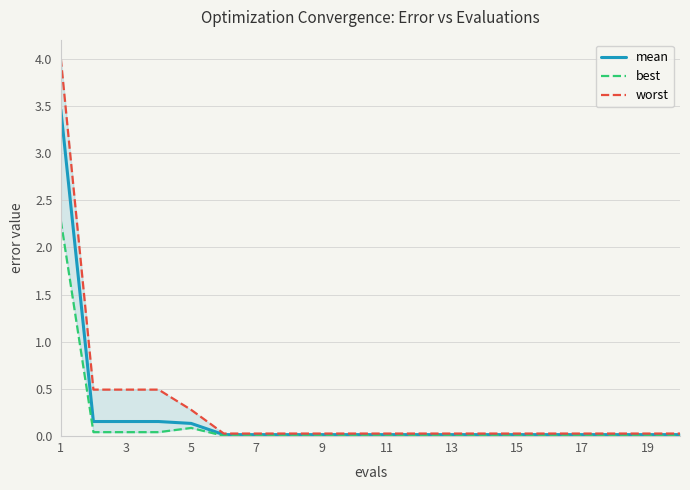

True or false: best and worst cross at least once.

False